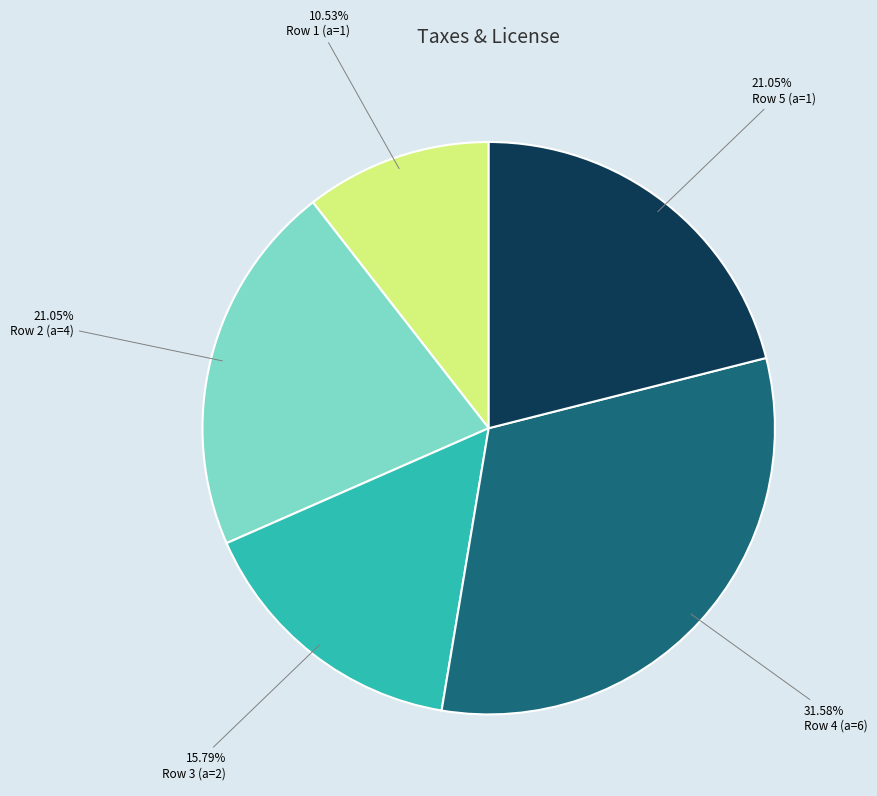

Which slice is the largest?

Row 4 (a=6)